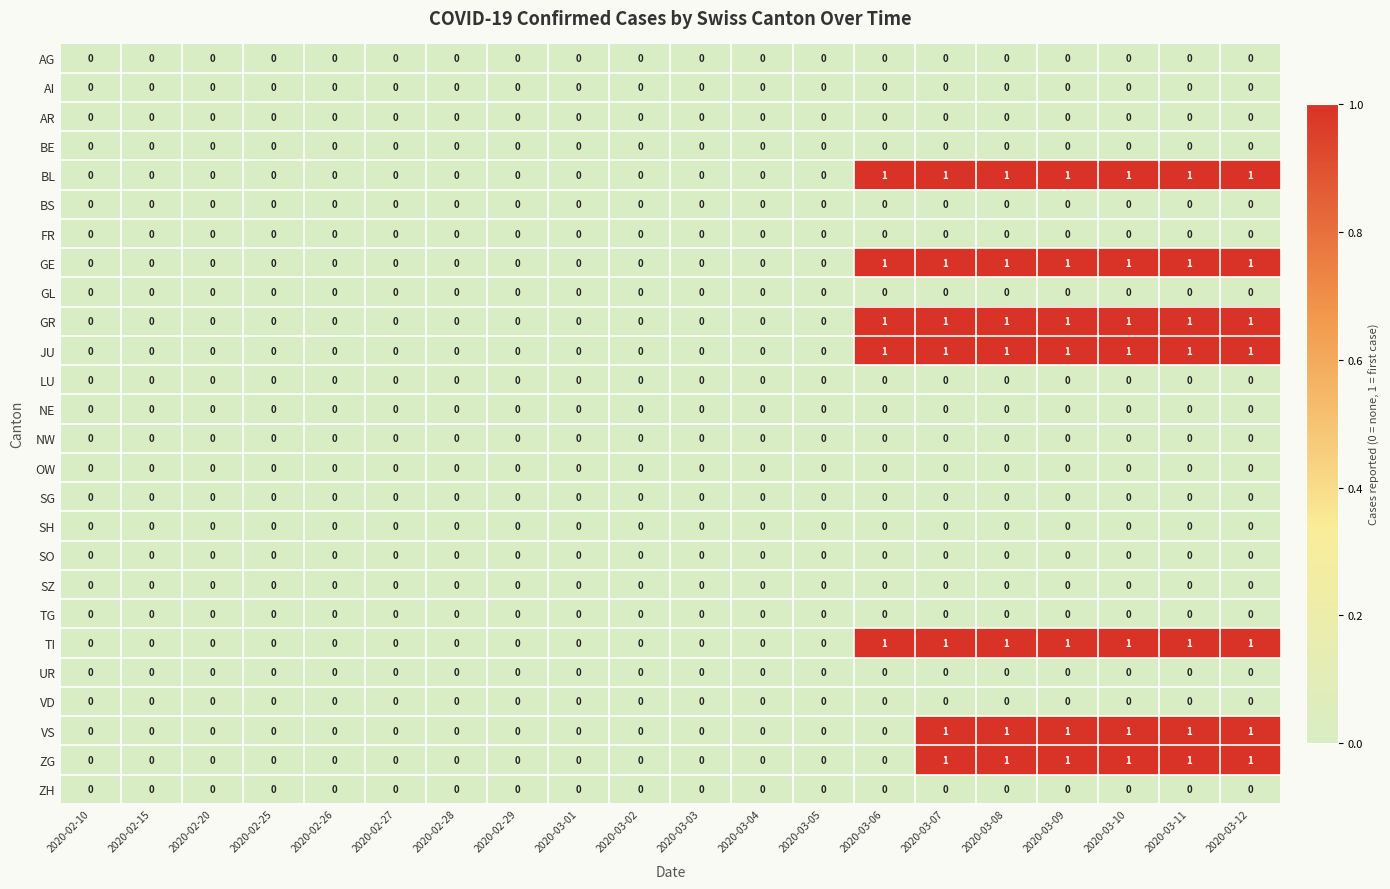

Is it true that ZH equals 0 at 2020-02-29?

True